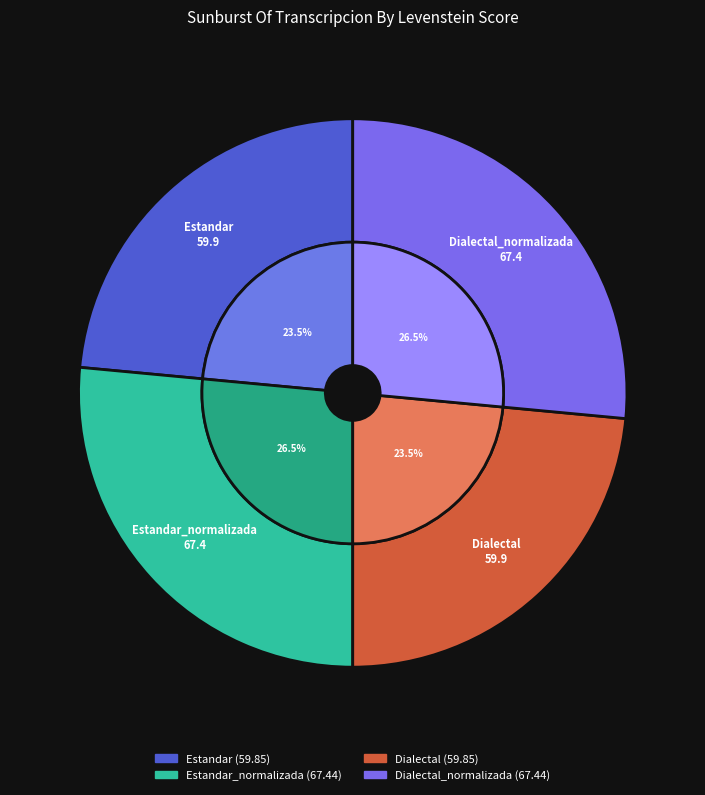

Does any single category account for the majority?

No